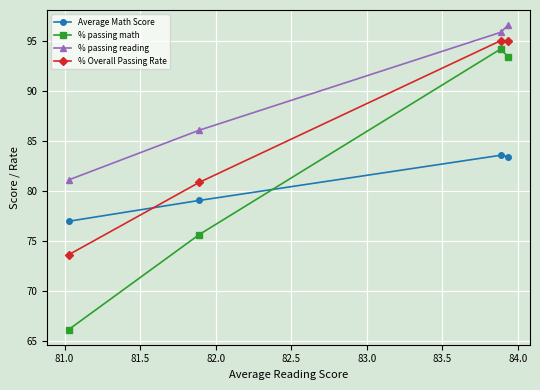

What is the smallest value displayed?

66.2